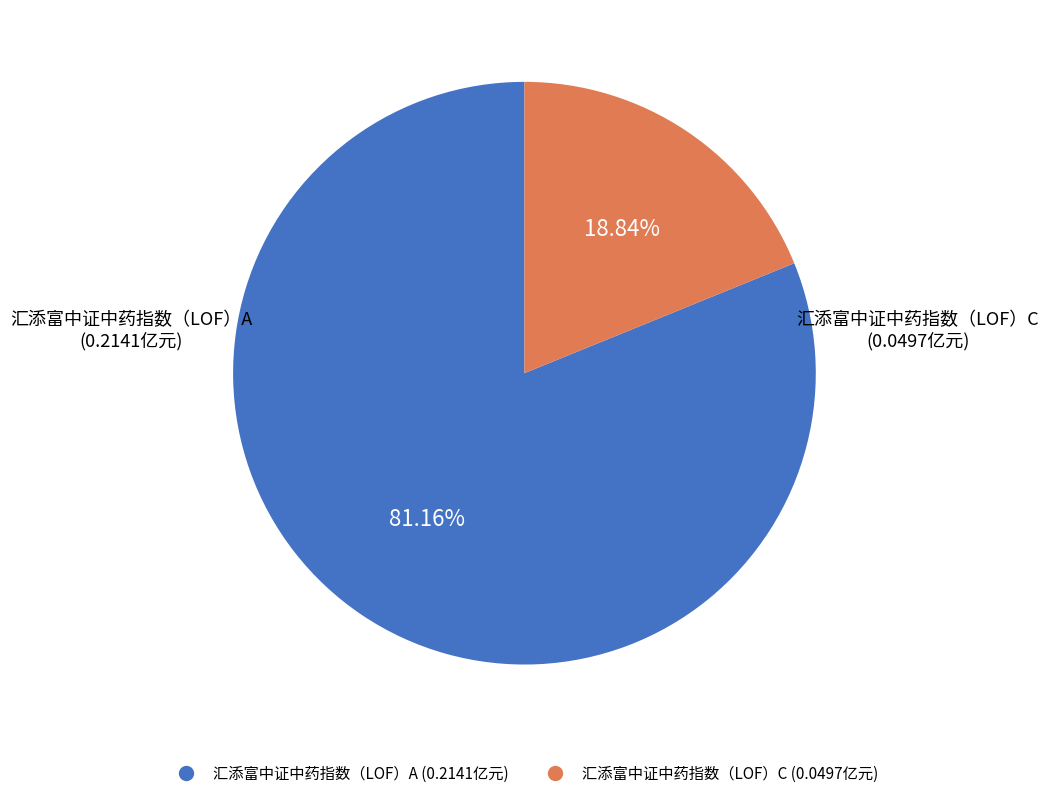

How many segments does this pie chart have?

2